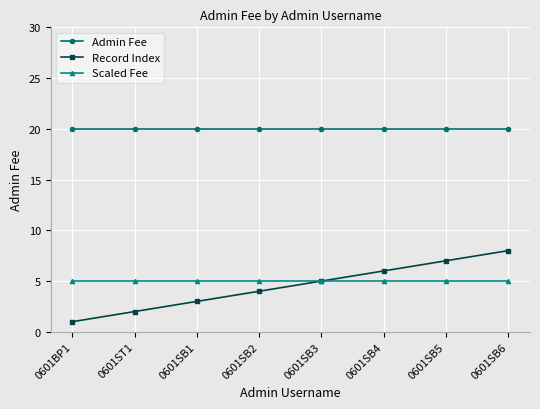

What is the difference between the highest and lowest values at 0601SB3?

15